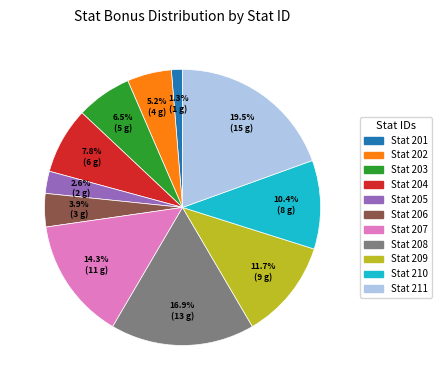

Is there any slice that represents more than half of the pie?

No